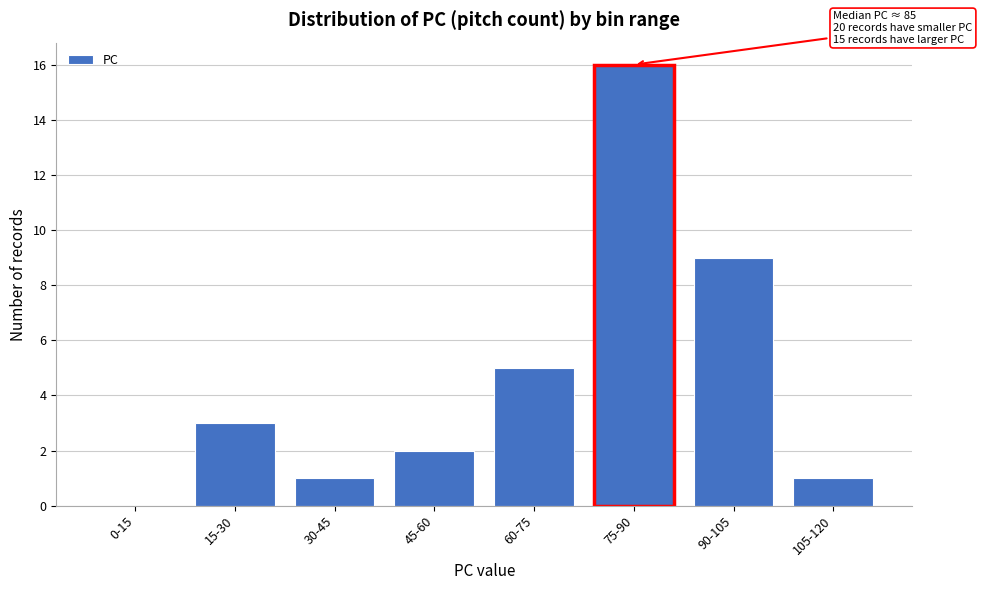

Reading left to right, what are all the values shown in this chart?

0-15=0	15-30=3	30-45=1	45-60=2	60-75=5	75-90=16	90-105=9	105-120=1